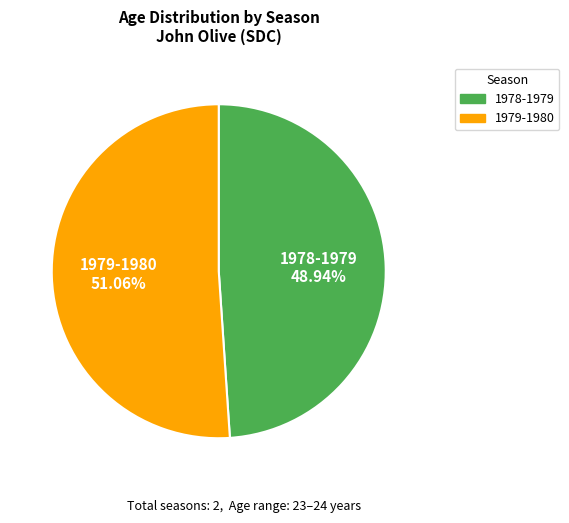

Is it true that 1978-1979 is 36% of the pie?

False